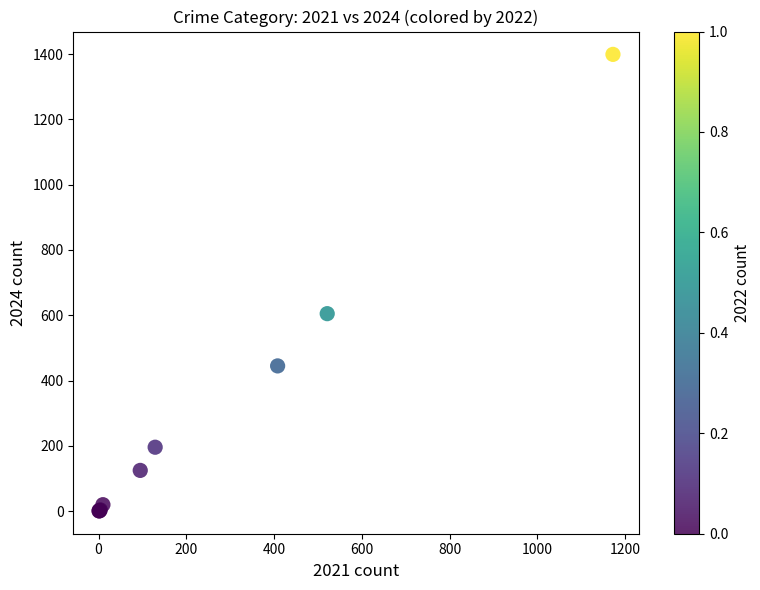

What Y value in the scatter plot is closest to 700?

605